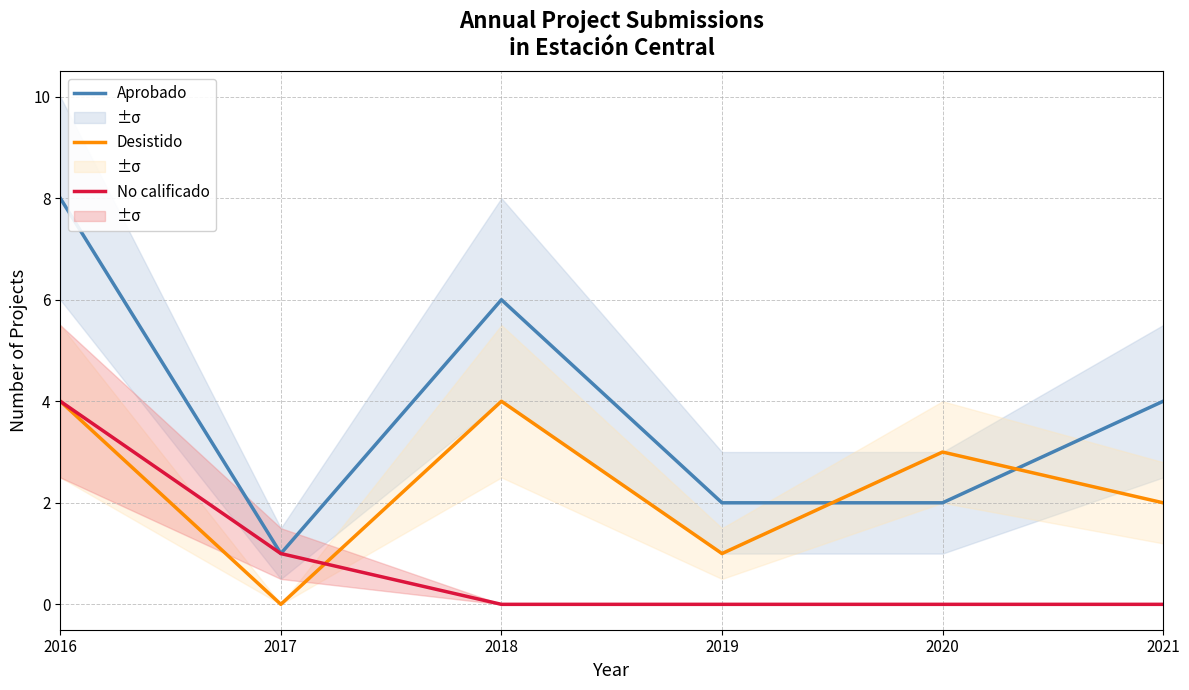

Where do Desistido and No calificado first cross each other?

2017 and 2018